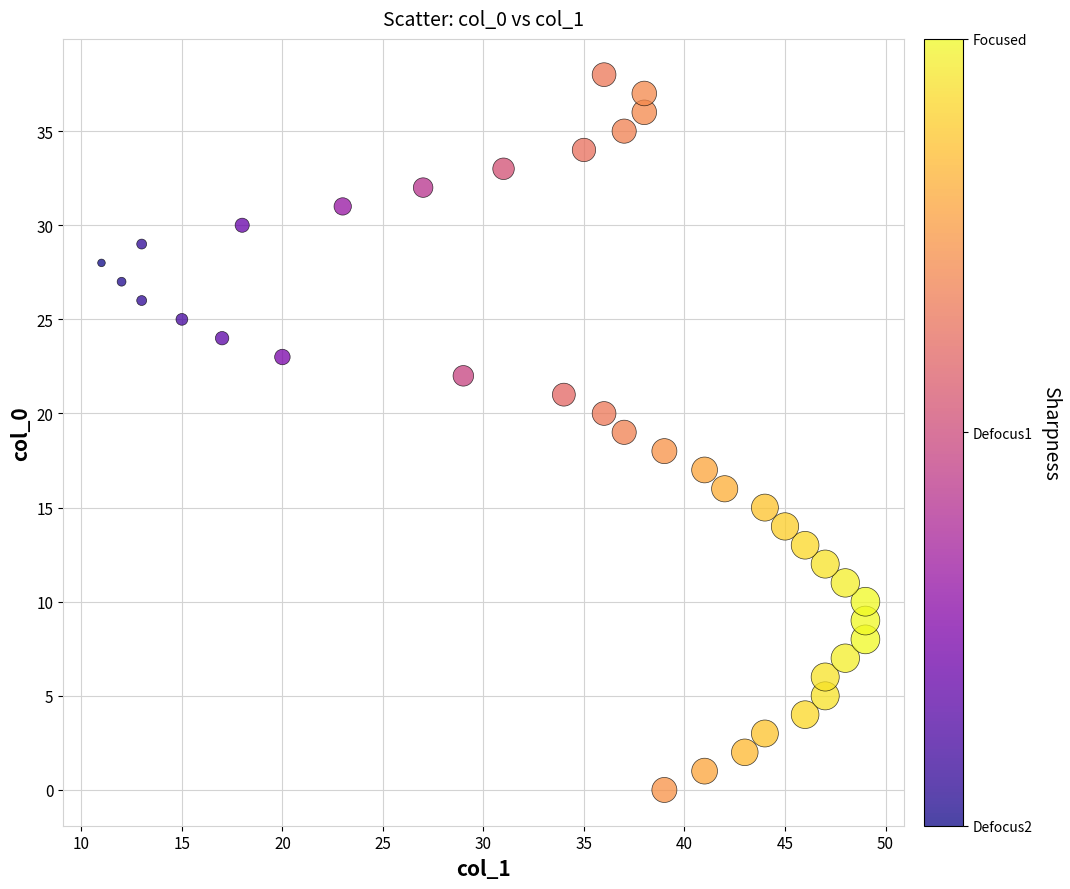

What is the range of Y values (max minus min)?

38